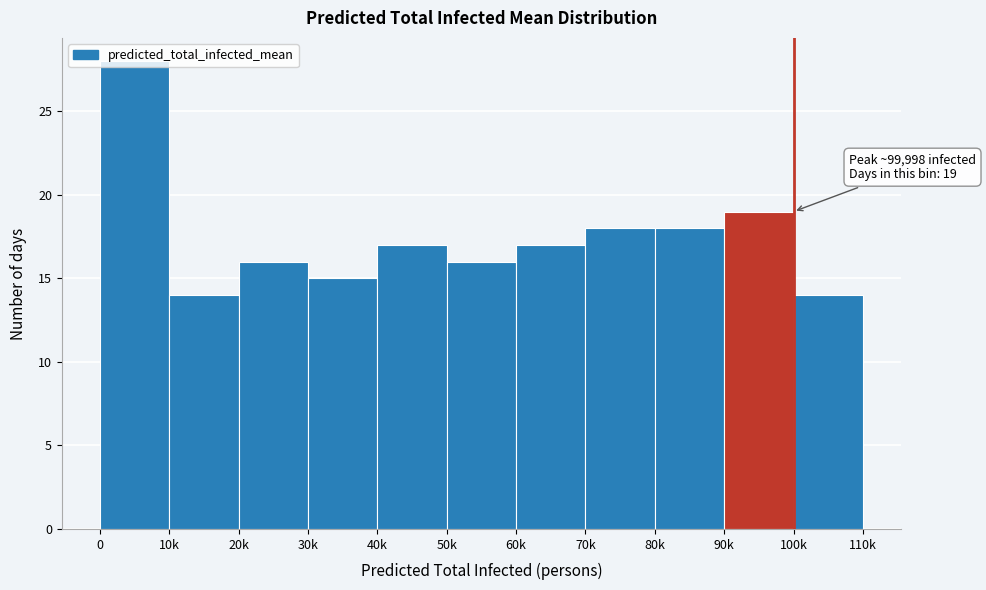

What is the value of the 4th bar from the left?

15